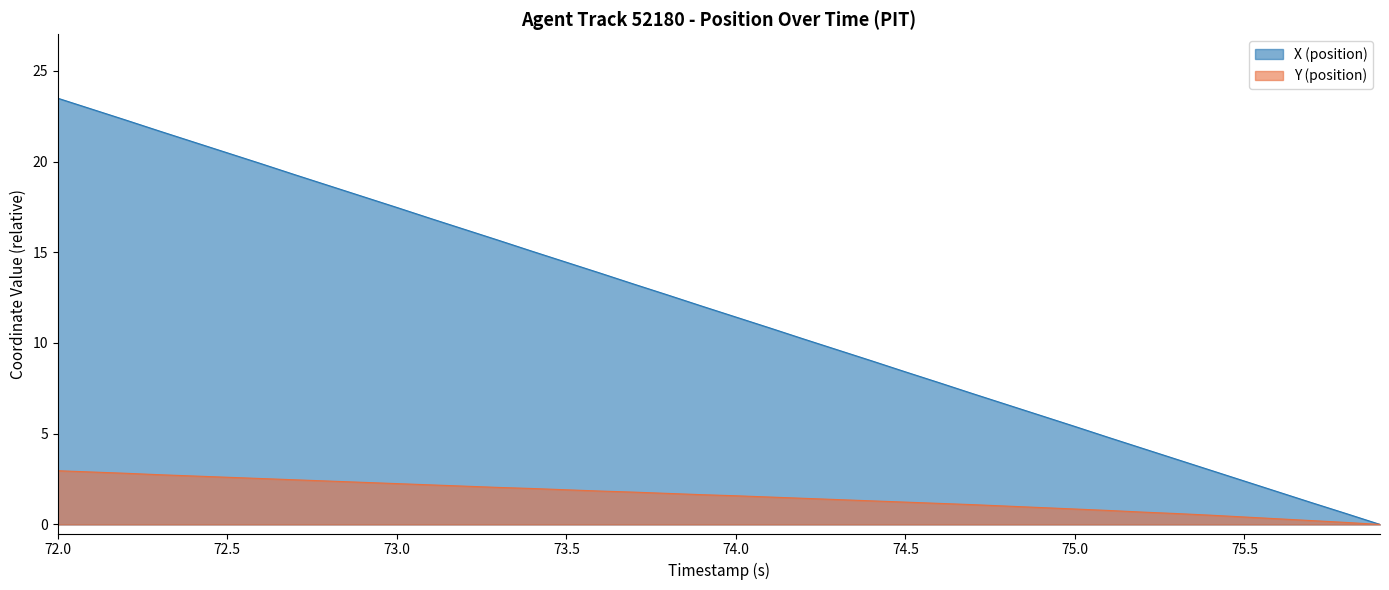

The Y (position) series shows 3.7 at 73.0. True or false?

False